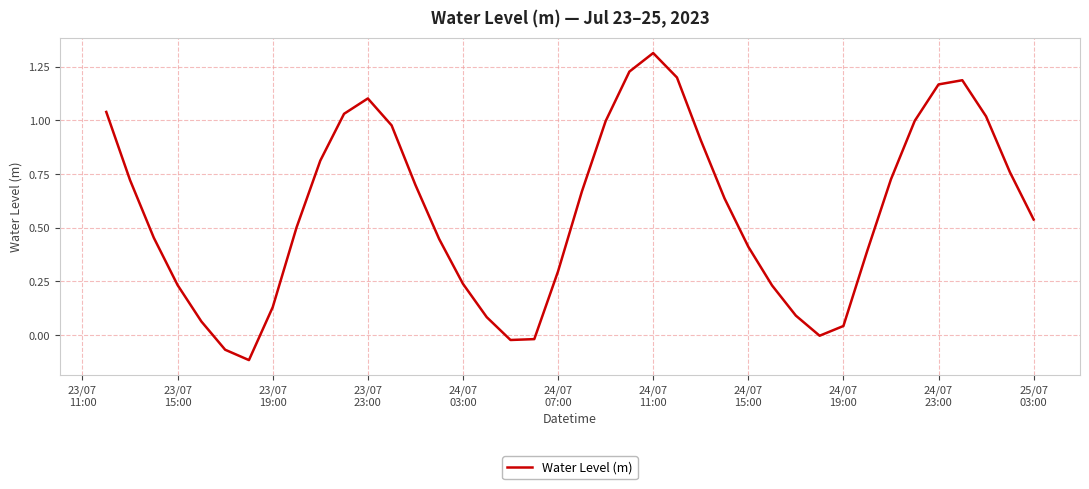

What is the difference between the maximum and minimum values?

1.4